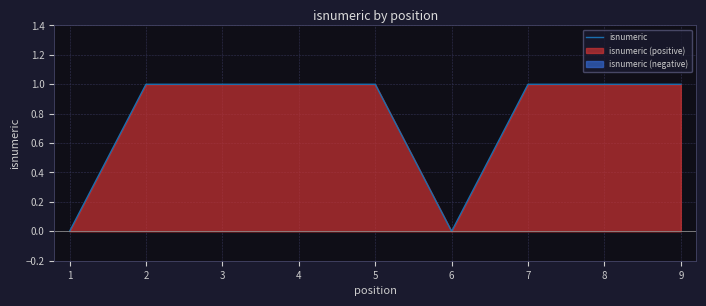

What is the maximum value shown in the chart?

1